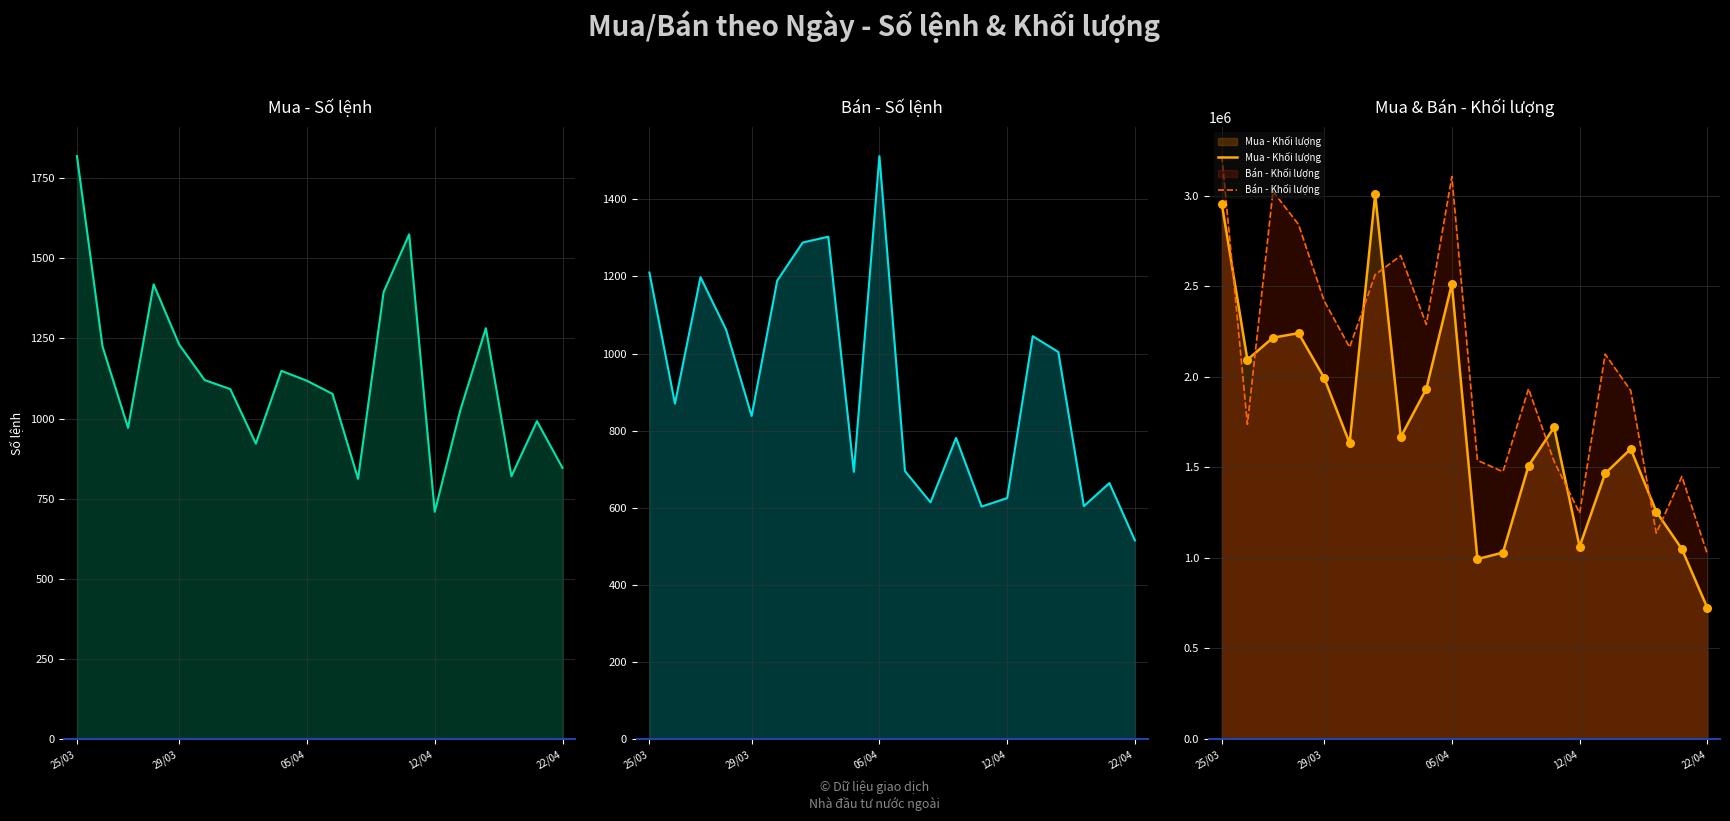

Which series has the largest total across all categories?

Bán - Khối lượng